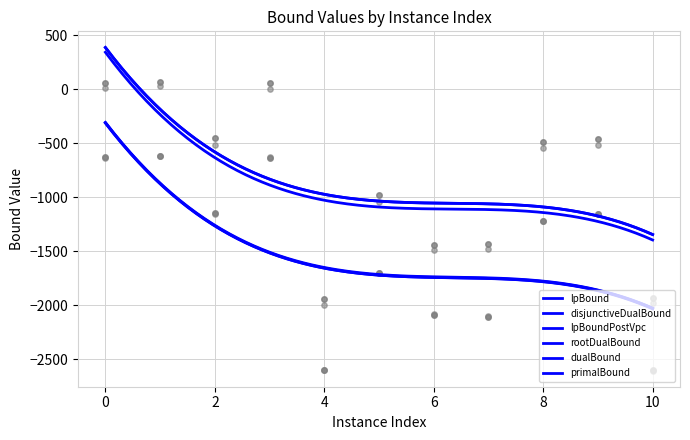

At which category is the sum across all series the highest?

1